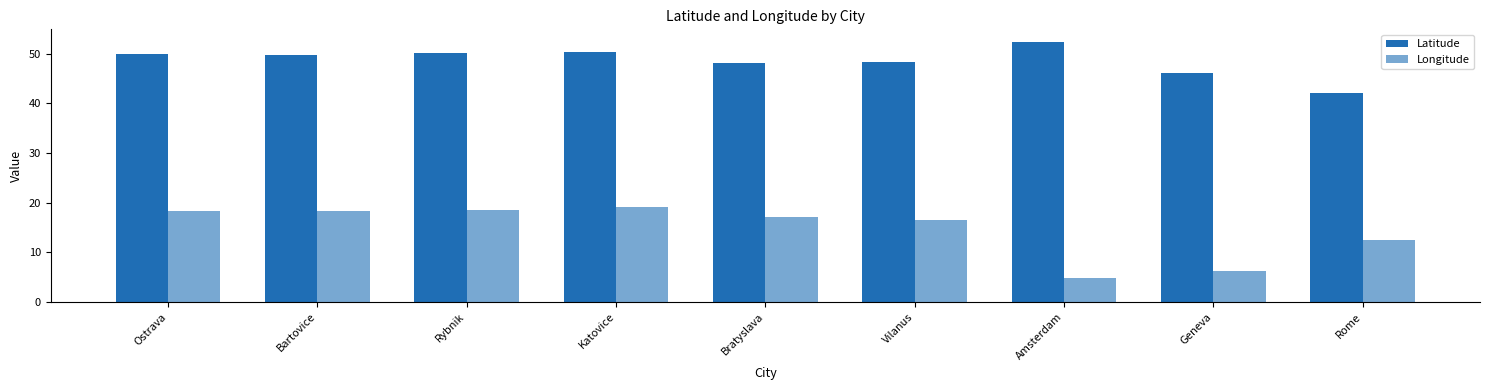

Is it true that Longitude equals 4.9 at Amsterdam?

True